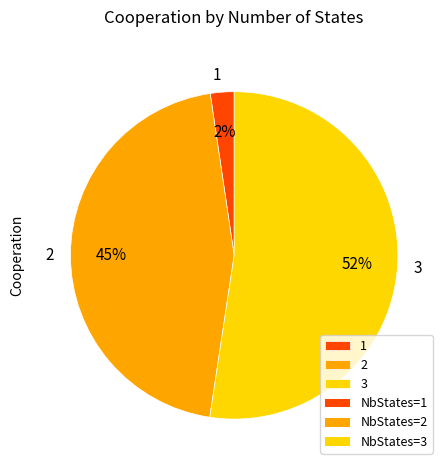

What percentage is the 1 slice, to the nearest percent?

2%